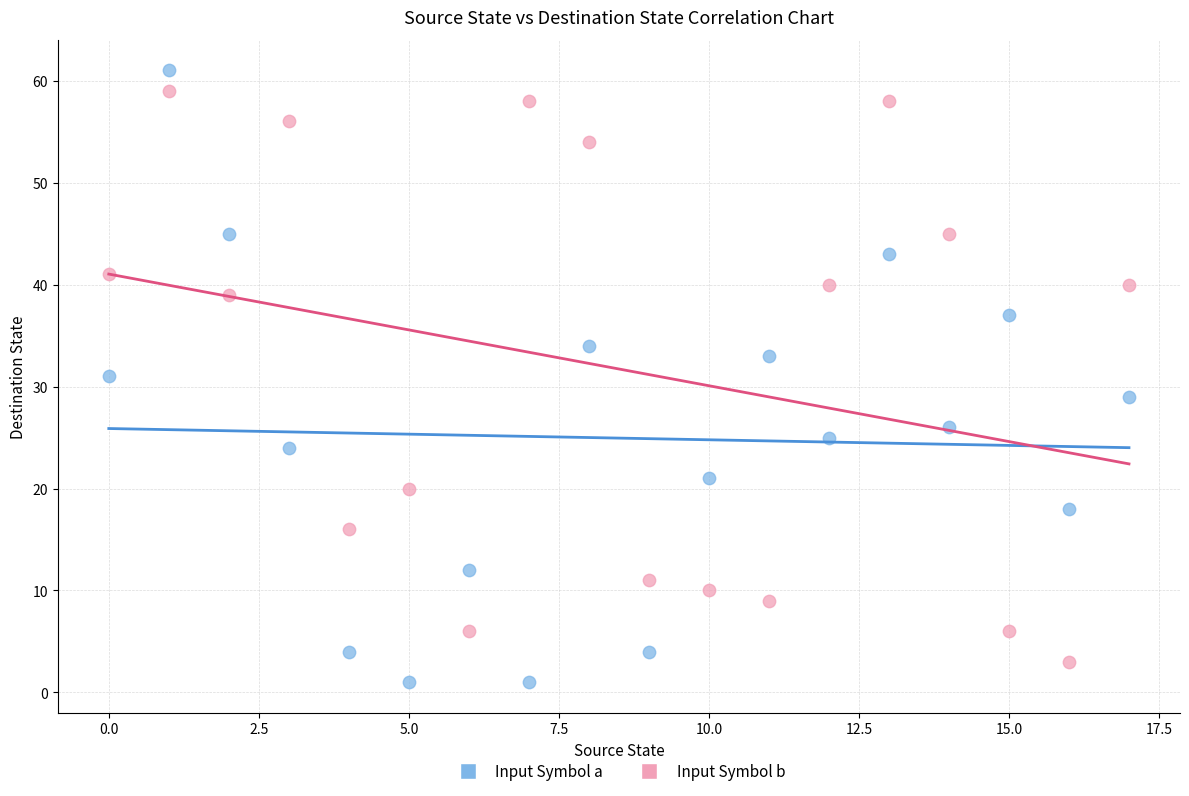

Which series has the largest Y range (max minus min)?

Input Symbol a